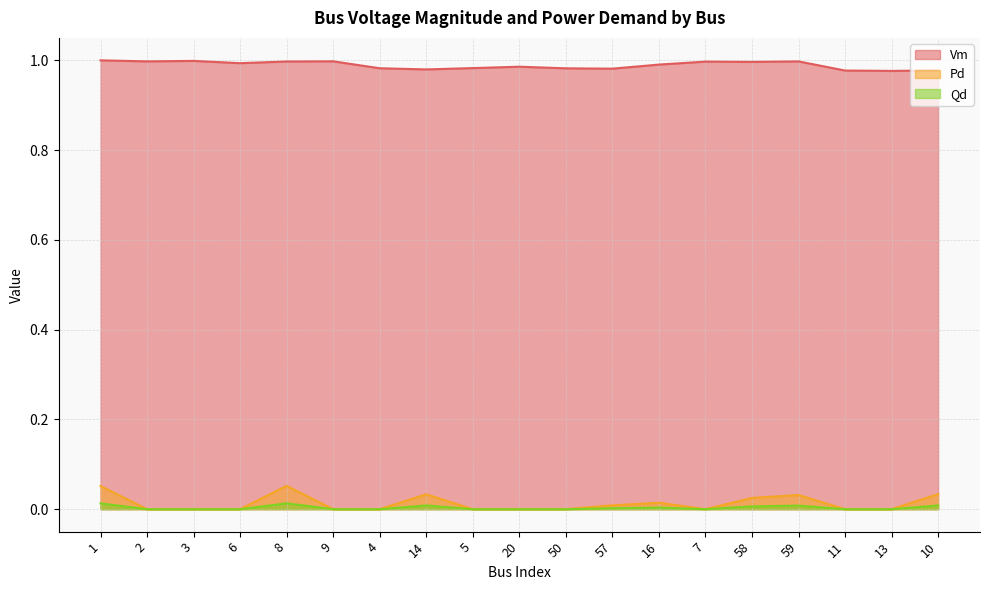

Rank the categories by Qd value from highest to lowest.

8, 1, 10, 14, 59, 58, 16, 57, 2, 3, 6, 9, 4, 5, 20, 50, 7, 11, 13